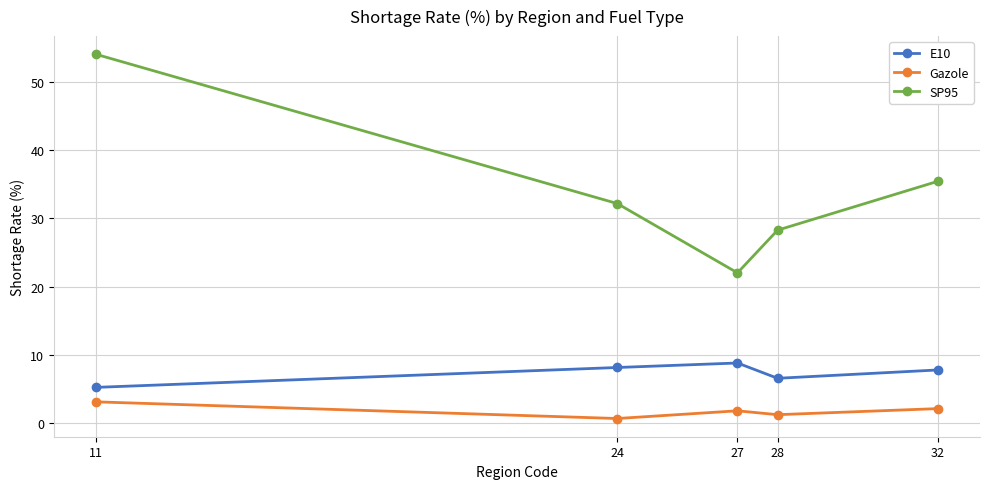

Rank the series by their maximum value, from lowest to highest.

Gazole, E10, SP95